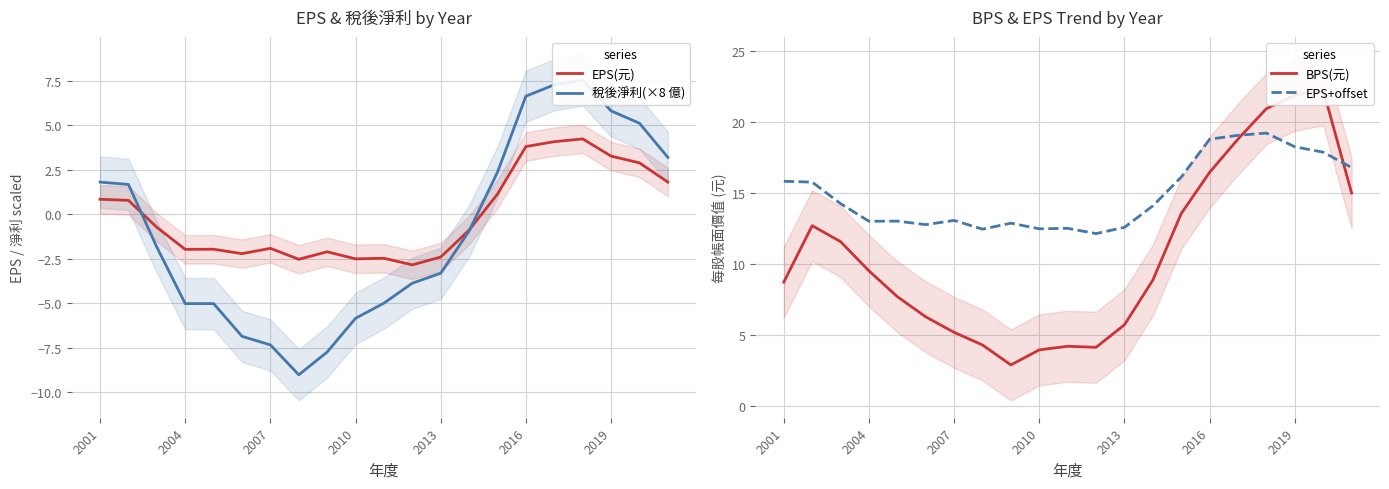

Reading left to right, extract all data points from this chart.

EPS(元): 0.8	0.8	-0.7	-2.0	-2.0	-2.2	-1.9	-2.5	-2.1	-2.5	-2.5	-2.8	-2.4	-0.9	1.1	3.8	4.1	4.2	3.3	2.9	1.8
稅後淨利(×8 億): 1.8	1.7	-1.8	-5.0	-5.0	-6.9	-7.3	-9.0	-7.7	-5.8	-5.0	-3.9	-3.3	-0.9	2.4	6.6	7.3	7.5	5.8	5.1	3.2
BPS(元): 8.7	12.7	11.6	9.5	7.7	6.3	5.2	4.3	2.9	4.0	4.2	4.2	5.7	8.9	13.6	16.5	18.8	21.0	21.9	22.3	15.0
EPS+offset: 15.8	15.8	14.3	13.0	13.0	12.8	13.1	12.5	12.9	12.5	12.5	12.2	12.6	14.1	16.1	18.8	19.1	19.2	18.3	17.9	16.8